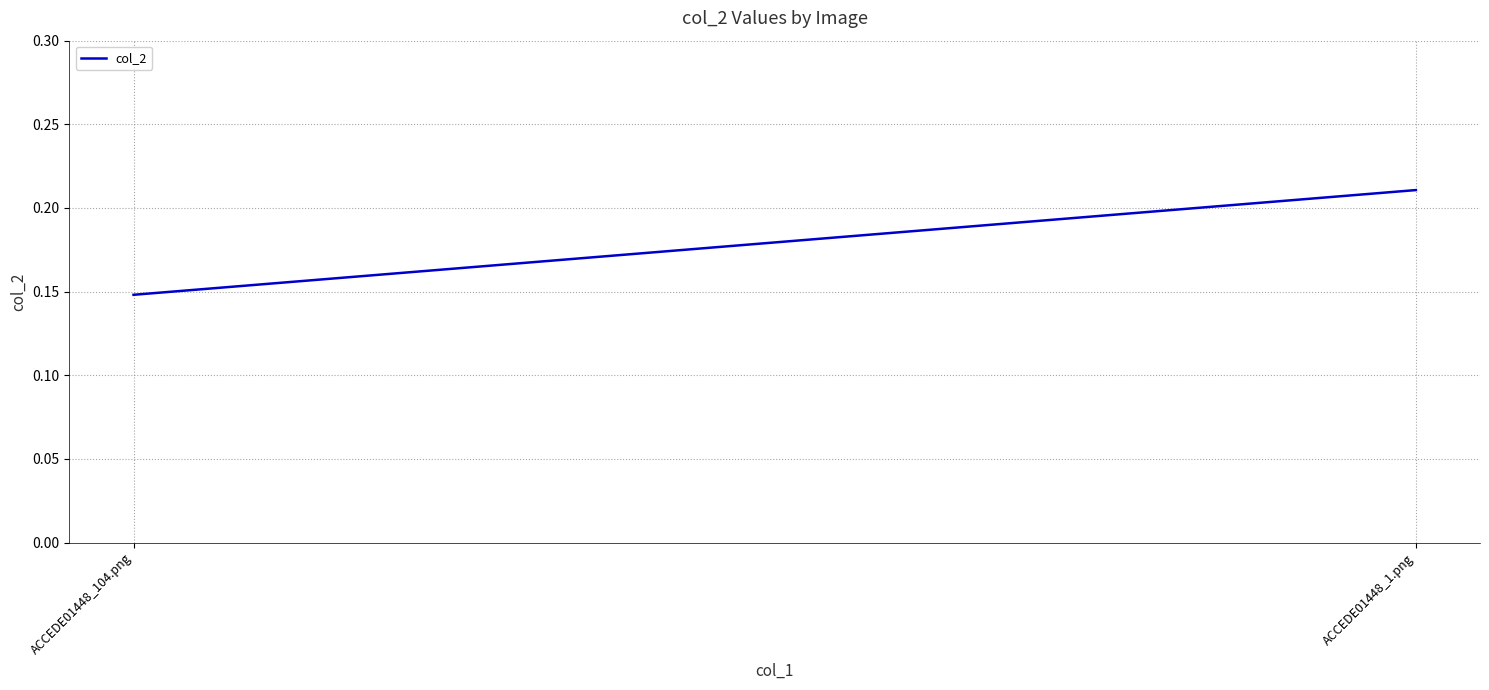

How many lines are shown in the chart?

1